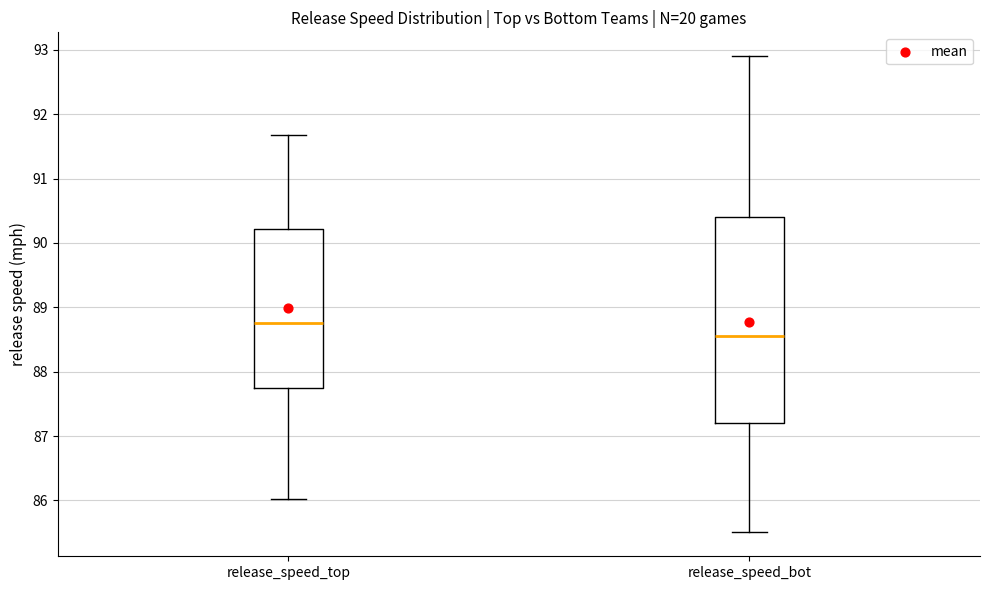

Which box has the highest median line?

release_speed_top